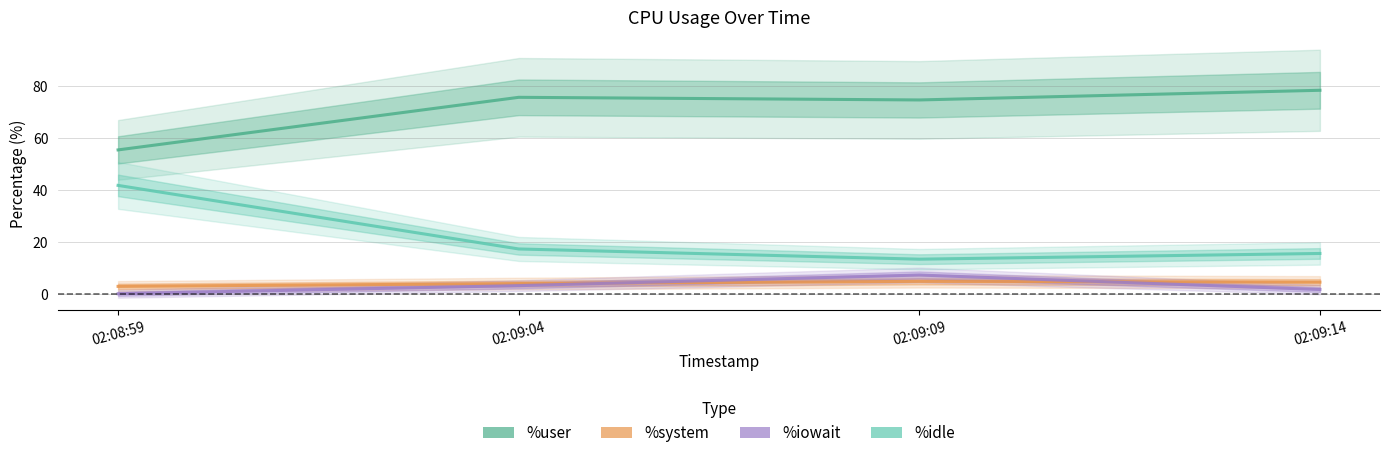

The value of %user at 02:09:14 is 22.1. True or false?

False